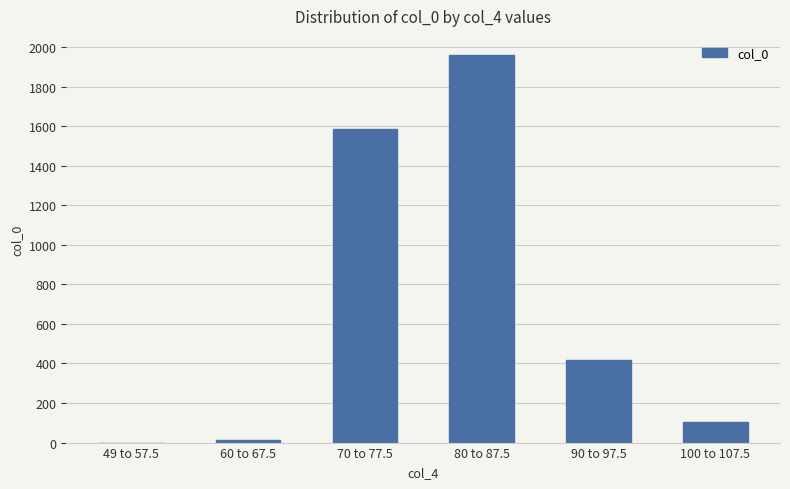

Reading left to right, what are all the values shown in this chart?

0	15	1583	1958	418	104